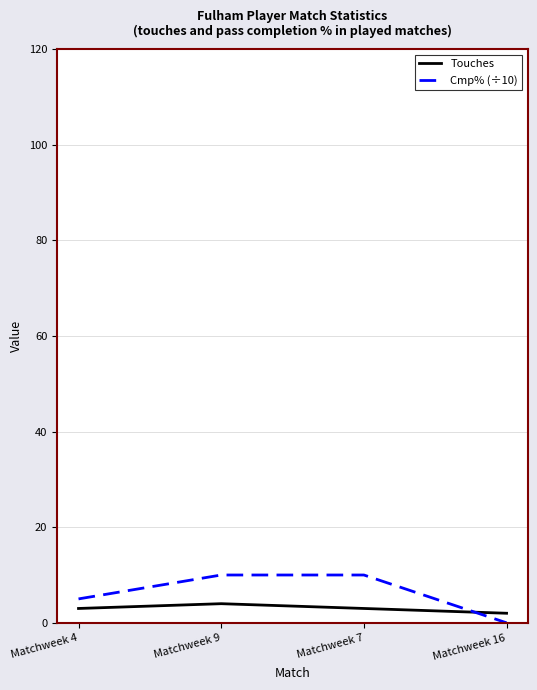

At how many categories does at least one series exceed 4?

3